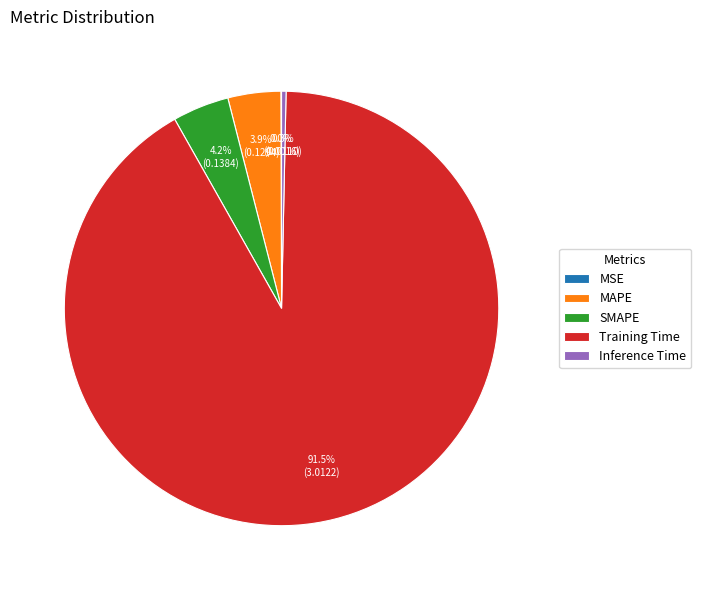

Does any single category account for the majority?

Yes